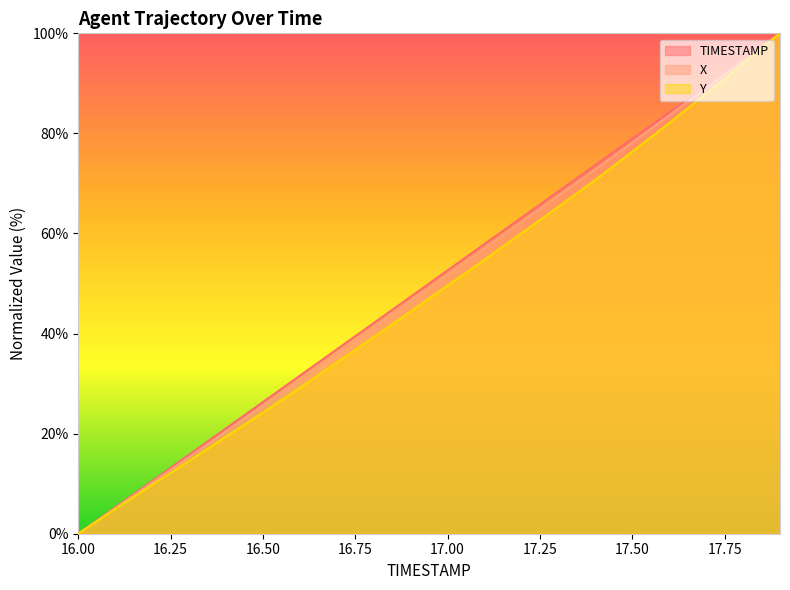

How many lines are shown in the chart?

3